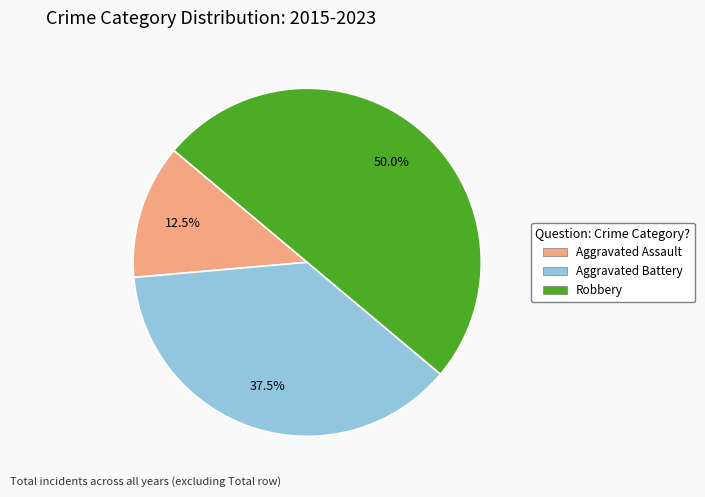

To the nearest percent, what portion does Robbery represent?

50%